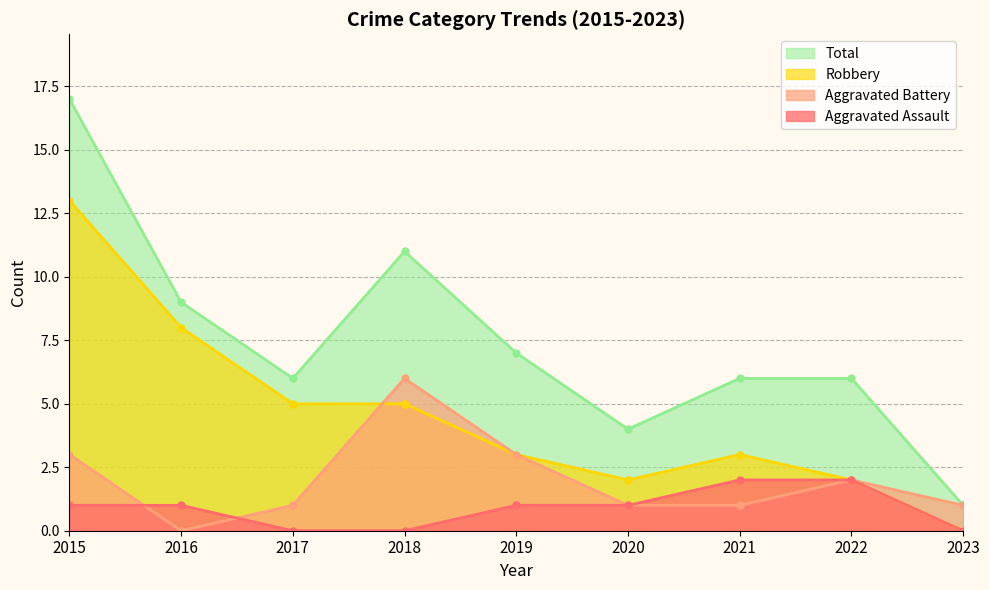

True or false: Total has more than 2 interior local peaks.

False